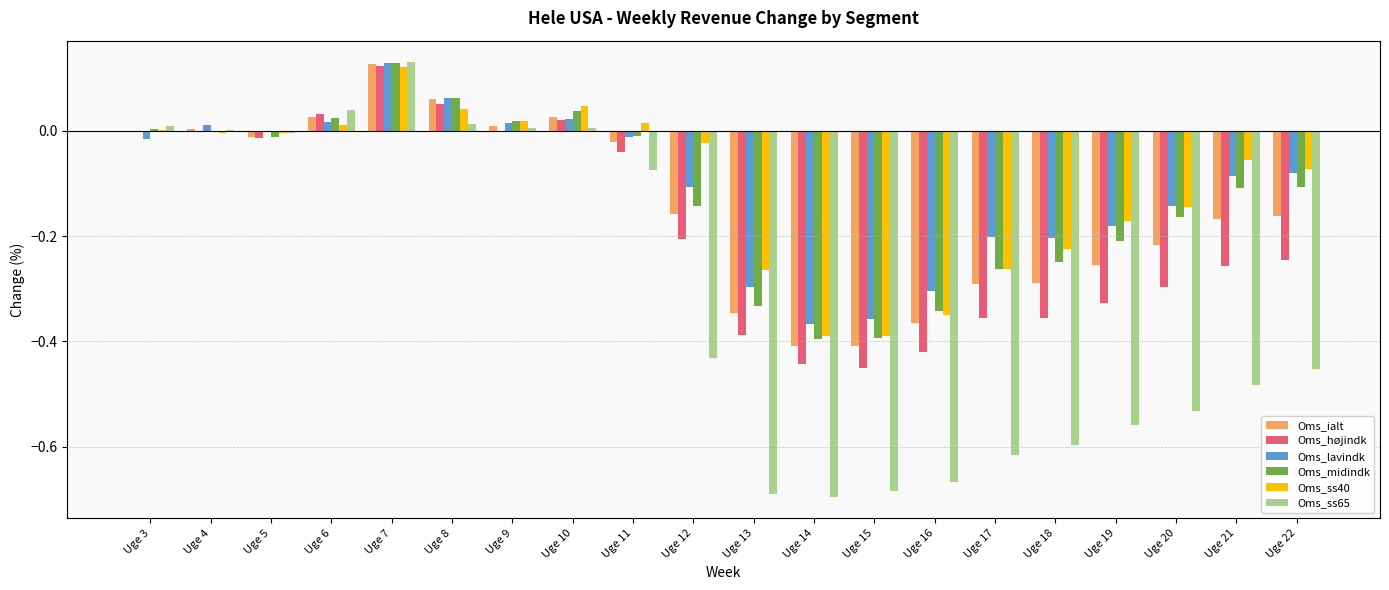

Is it true that Oms_højindk equals 0.0 at Uge 10?

True